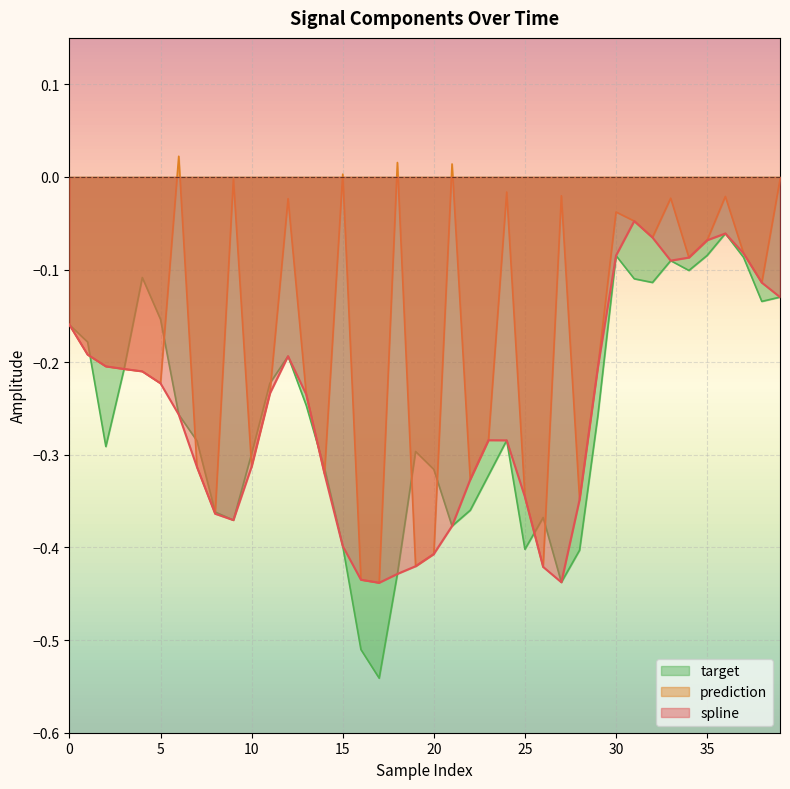

Reading left to right, transcribe all the data shown in this chart.

spline: 0=-0.2	1=-0.2	2=-0.2	3=-0.2	4=-0.2	5=-0.2	6=-0.3	7=-0.3	8=-0.4	9=-0.4	10=-0.3	11=-0.2	12=-0.2	13=-0.2	14=-0.3	15=-0.4	16=-0.4	17=-0.4	18=-0.4	19=-0.4	20=-0.4	21=-0.4	22=-0.3	23=-0.3	24=-0.3	25=-0.3	26=-0.4	27=-0.4	28=-0.3	29=-0.2	30=-0.1	31=-0.0	32=-0.1	33=-0.1	34=-0.1	35=-0.1	36=-0.1	37=-0.1	38=-0.1	39=-0.1
prediction: 0=-0.2	1=-0.2	2=-0.2	3=-0.2	4=-0.2	5=-0.2	6=0.0	7=-0.3	8=-0.4	9=-0.0	10=-0.3	11=-0.2	12=-0.0	13=-0.2	14=-0.3	15=0.0	16=-0.4	17=-0.4	18=0.0	19=-0.4	20=-0.4	21=0.0	22=-0.3	23=-0.3	24=-0.0	25=-0.3	26=-0.4	27=-0.0	28=-0.3	29=-0.2	30=-0.0	31=-0.0	32=-0.1	33=-0.0	34=-0.1	35=-0.1	36=-0.0	37=-0.1	38=-0.1	39=-0.0
target: 0=-0.2	1=-0.2	2=-0.3	3=-0.2	4=-0.1	5=-0.2	6=-0.3	7=-0.3	8=-0.4	9=-0.4	10=-0.3	11=-0.2	12=-0.2	13=-0.2	14=-0.3	15=-0.4	16=-0.5	17=-0.5	18=-0.4	19=-0.3	20=-0.3	21=-0.4	22=-0.4	23=-0.3	24=-0.3	25=-0.4	26=-0.4	27=-0.4	28=-0.4	29=-0.3	30=-0.1	31=-0.1	32=-0.1	33=-0.1	34=-0.1	35=-0.1	36=-0.1	37=-0.1	38=-0.1	39=-0.1